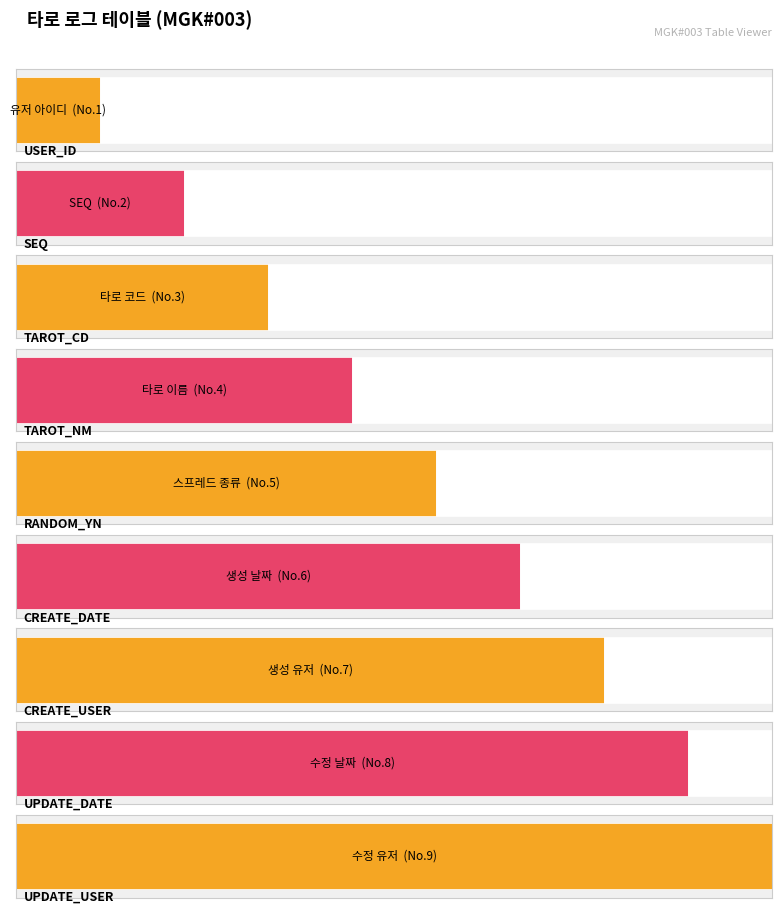

What is the label of the 3rd bar from the left?

TAROT_CD